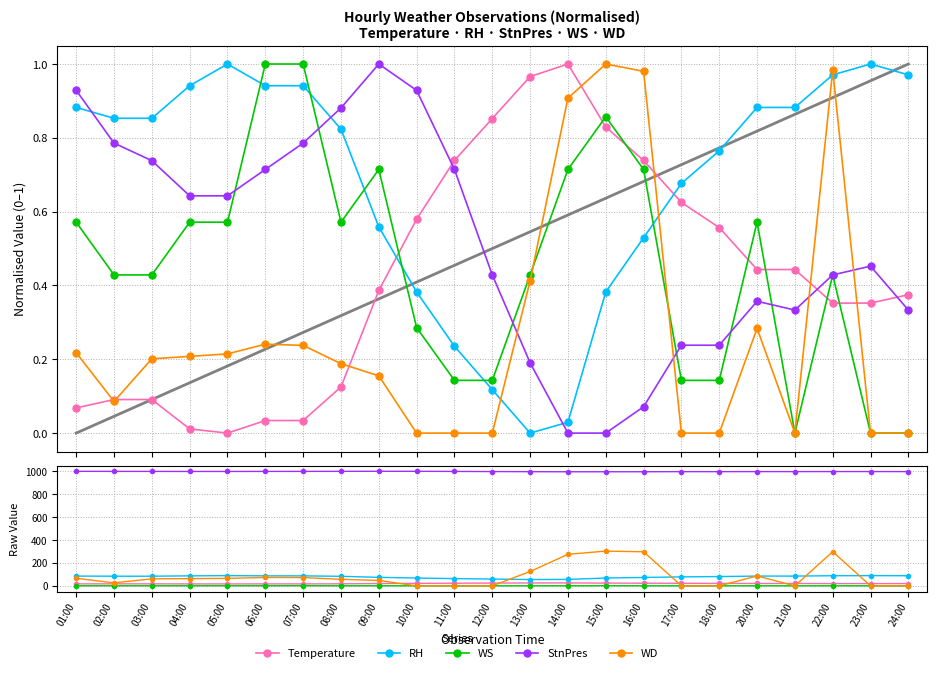

What is the sum of the WS values at 01:00 and 04:00?

0.8